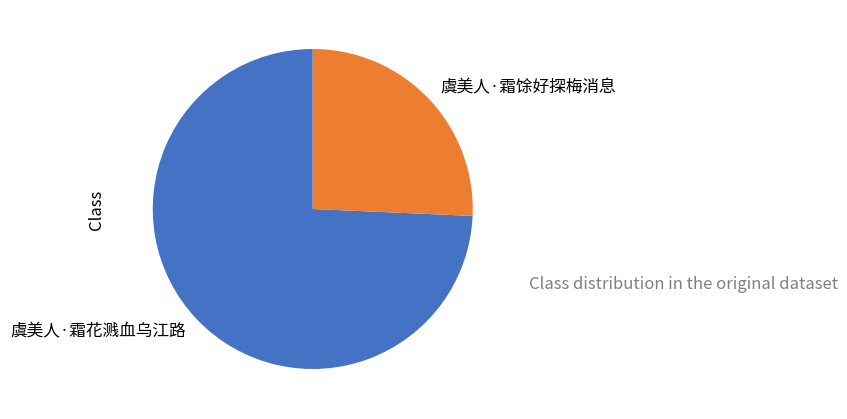

True or false: 虞美人·霜花溅血乌江路 accounts for 74% of the total.

True